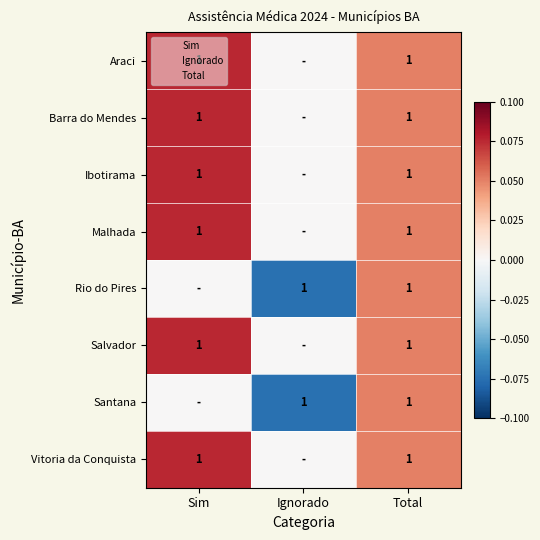

The value of Salvador at Sim is 1. True or false?

True